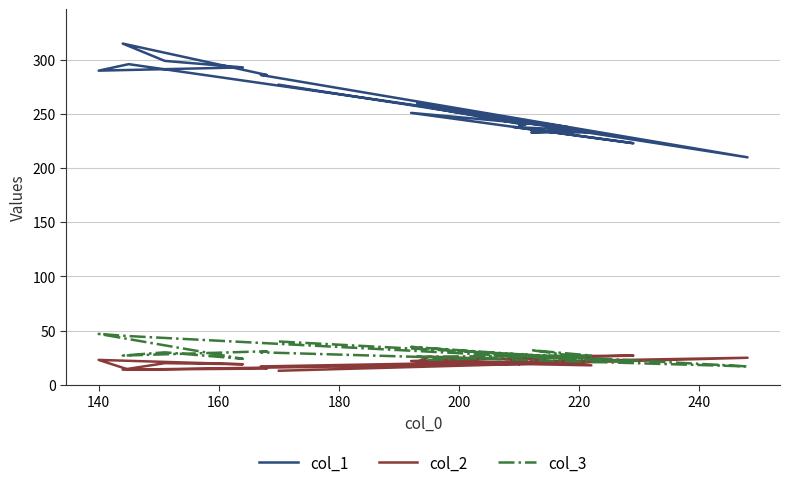

What are all the series names shown in the legend?

col_1, col_2, col_3